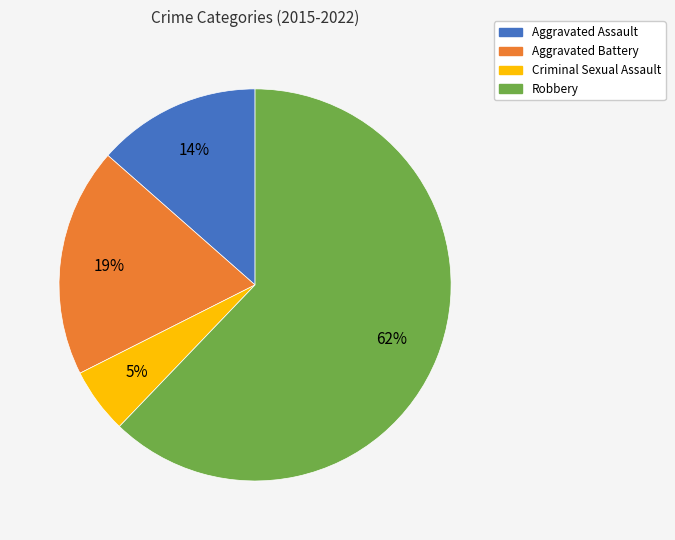

The Criminal Sexual Assault slice represents 5% of the pie. True or false?

True